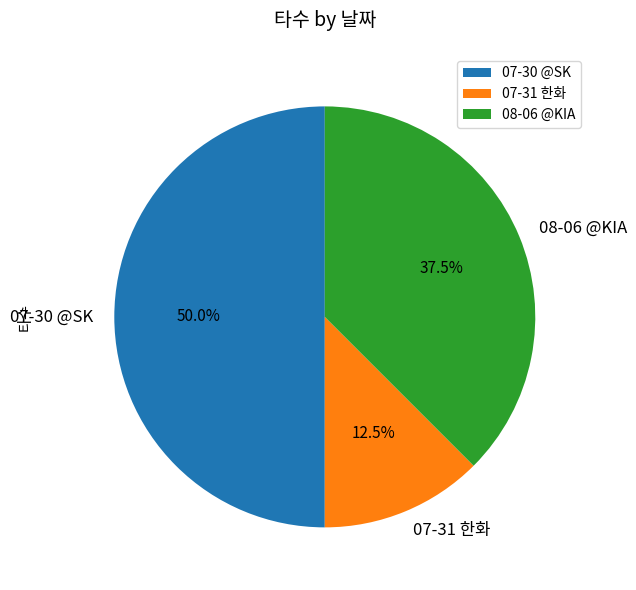

Between 07-30 @SK and 07-31 한화, which is larger?

07-30 @SK